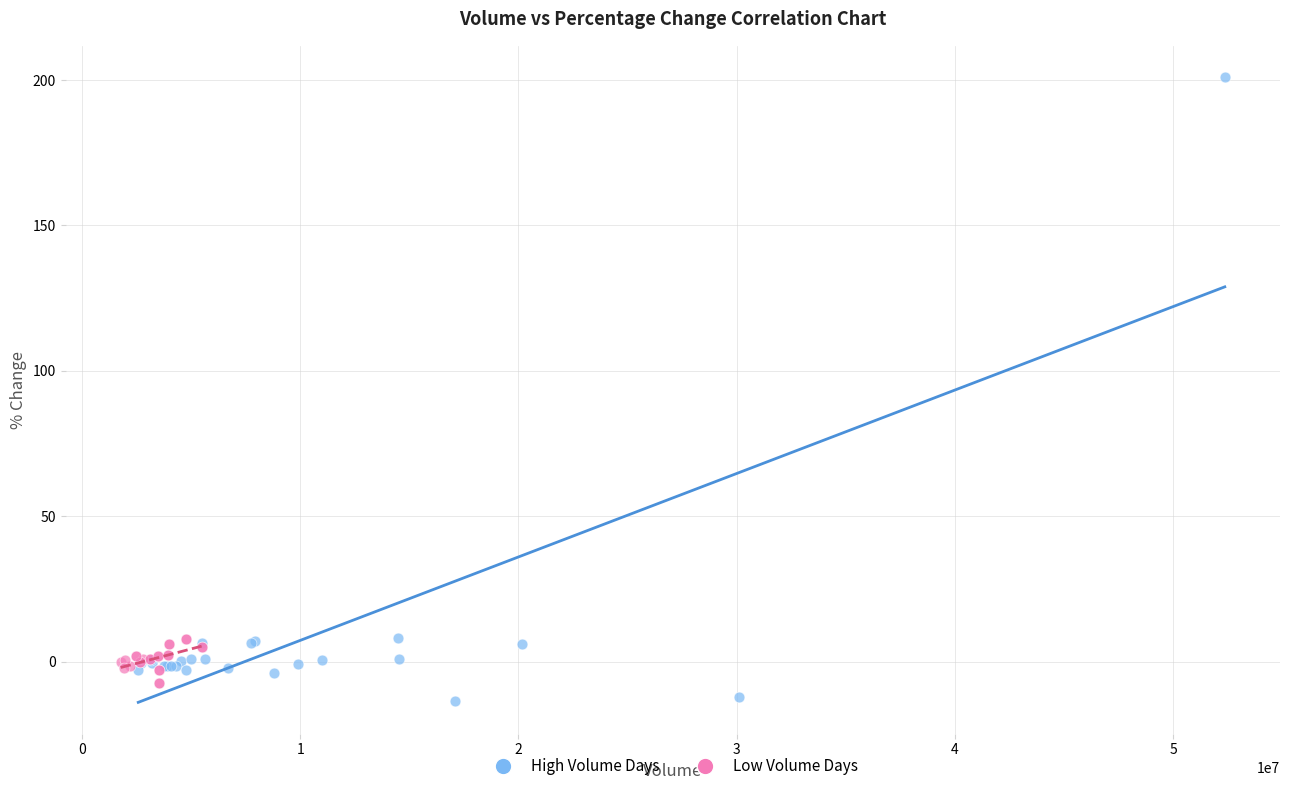

Which series has the widest spread of Y values?

High Volume Days